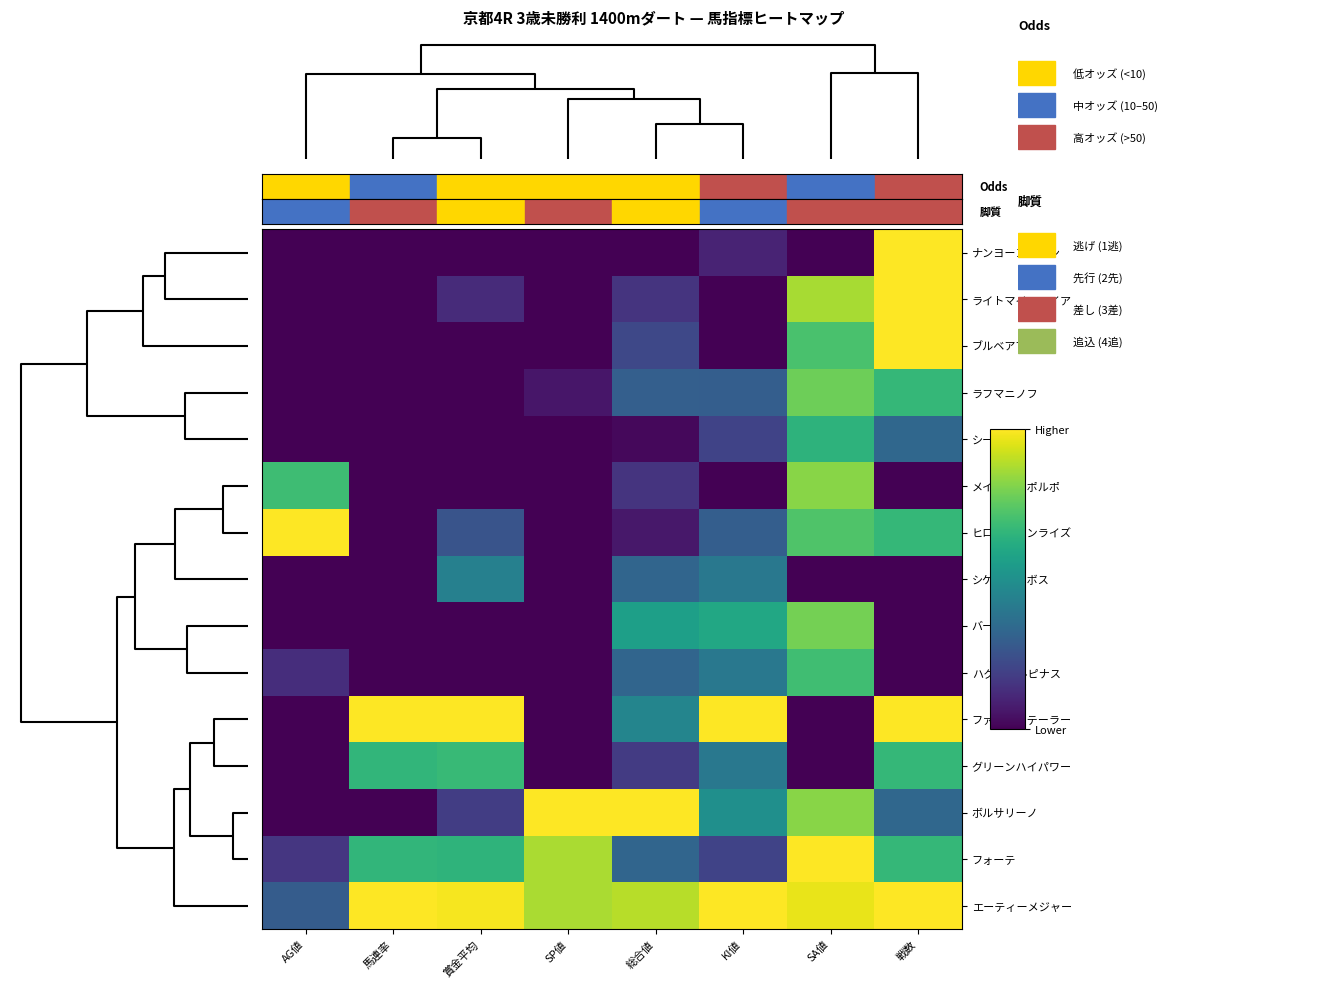

Which series has the largest total across all categories?

エーティーメジャー